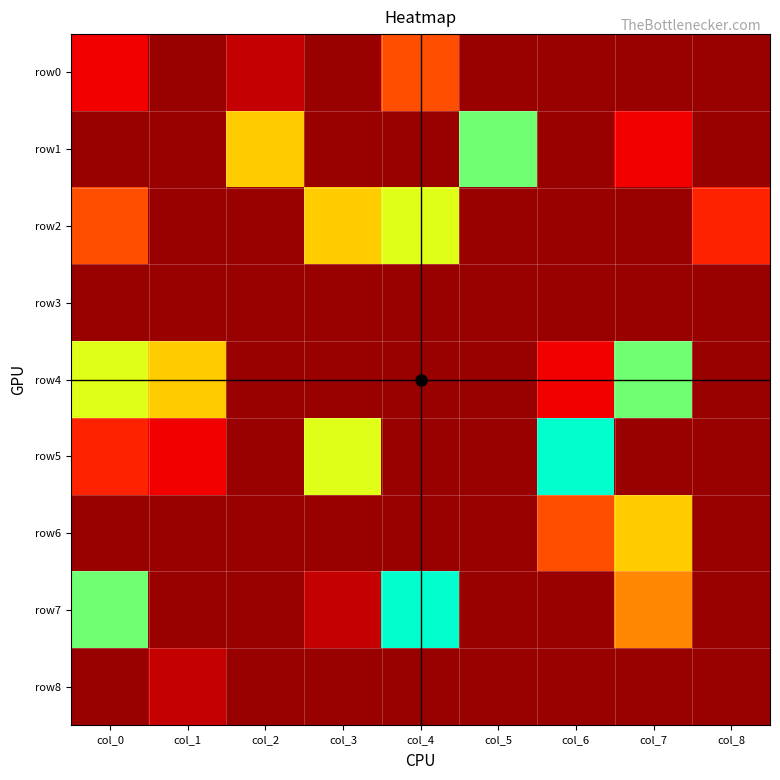

Which has a higher value, col_1 or col_8?

col_1